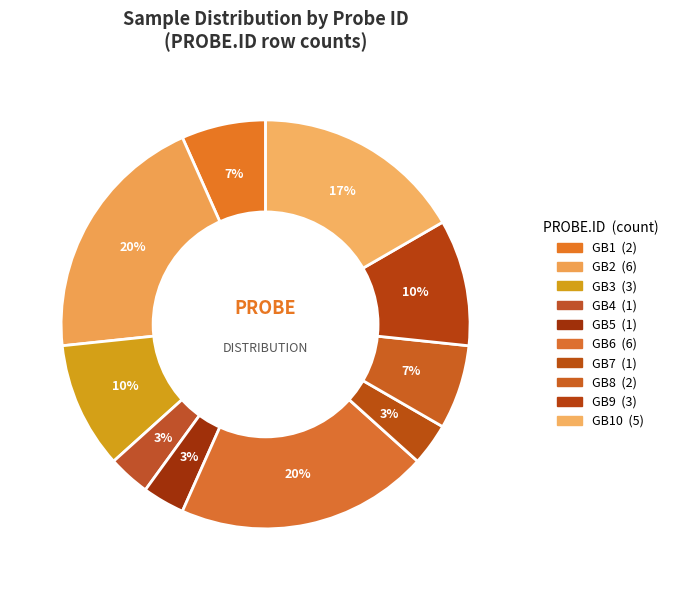

How many segments does this pie chart have?

10